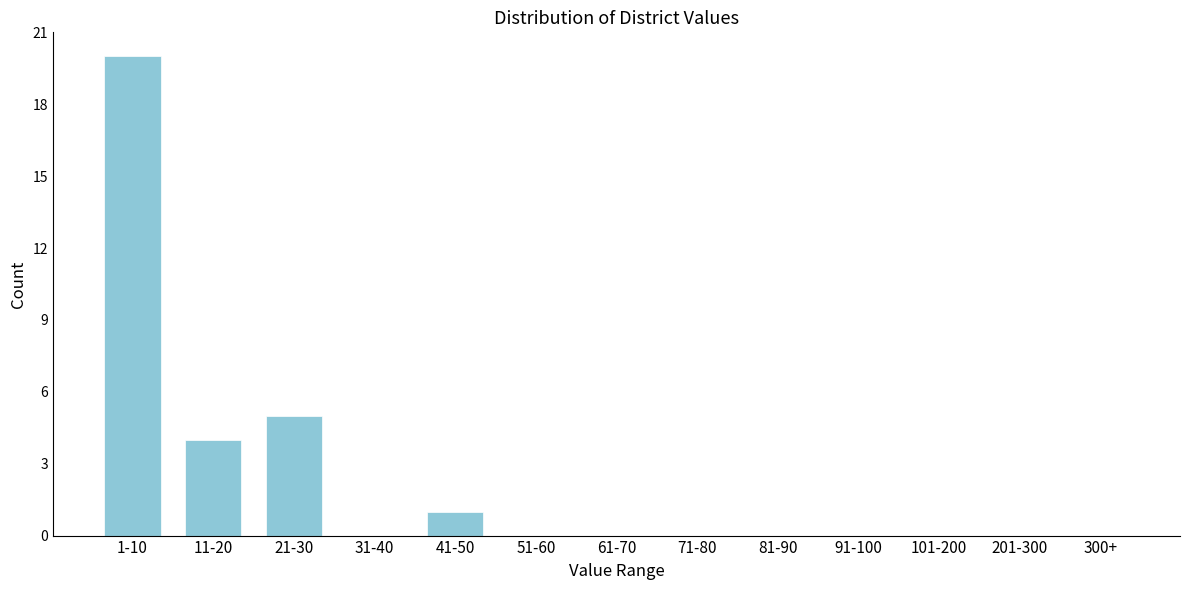

Reading left to right, list all the values displayed in this chart.

1-10=20	11-20=4	21-30=5	31-40=0	41-50=1	51-60=0	61-70=0	71-80=0	81-90=0	91-100=0	101-200=0	201-300=0	300+=0